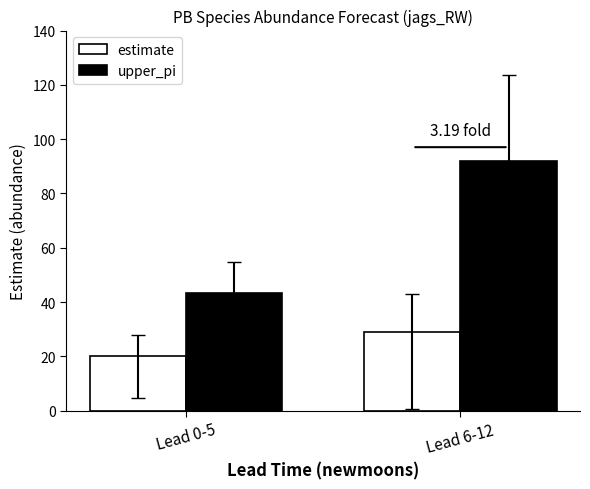

Which category has the lowest value in the estimate series?

Lead 0-5